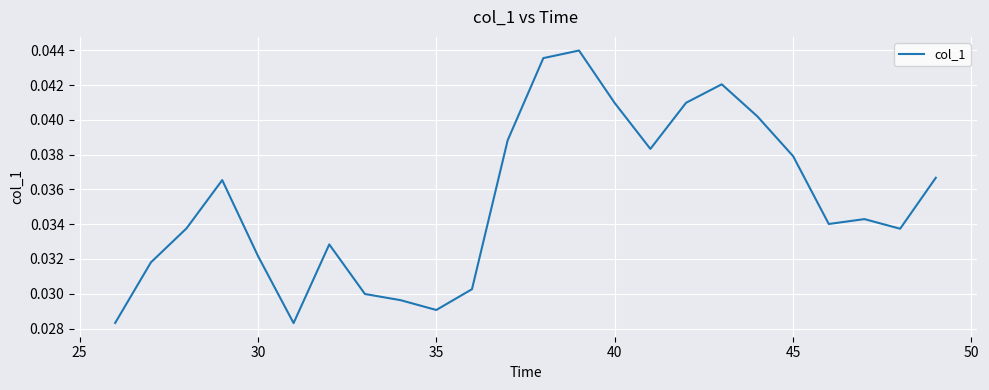

Is this an area chart (filled region under the line)?

No